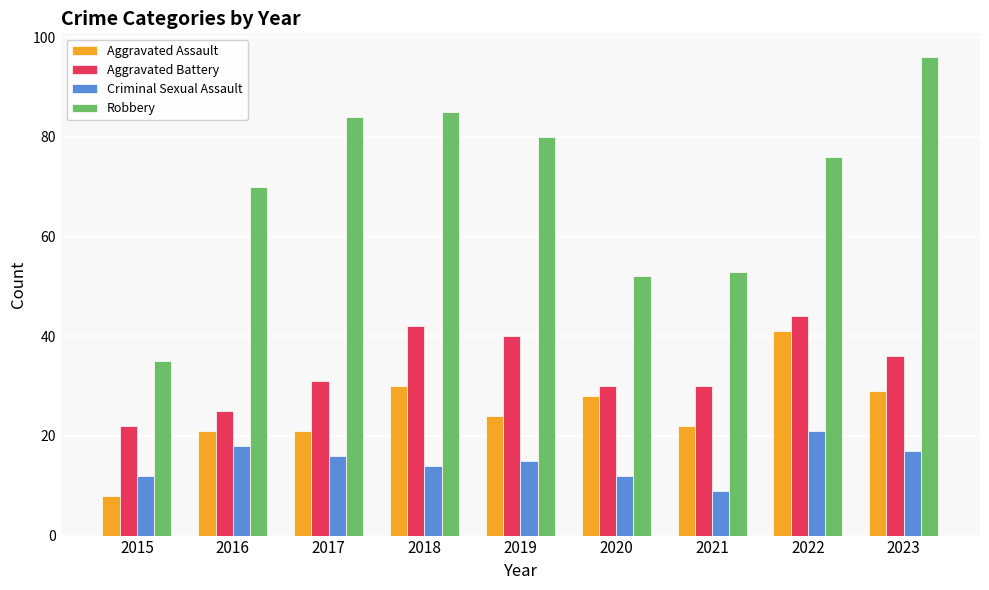

Reading left to right, extract all data points from this chart.

Aggravated Assault: 8	21	21	30	24	28	22	41	29
Aggravated Battery: 22	25	31	42	40	30	30	44	36
Criminal Sexual Assault: 12	18	16	14	15	12	9	21	17
Robbery: 35	70	84	85	80	52	53	76	96